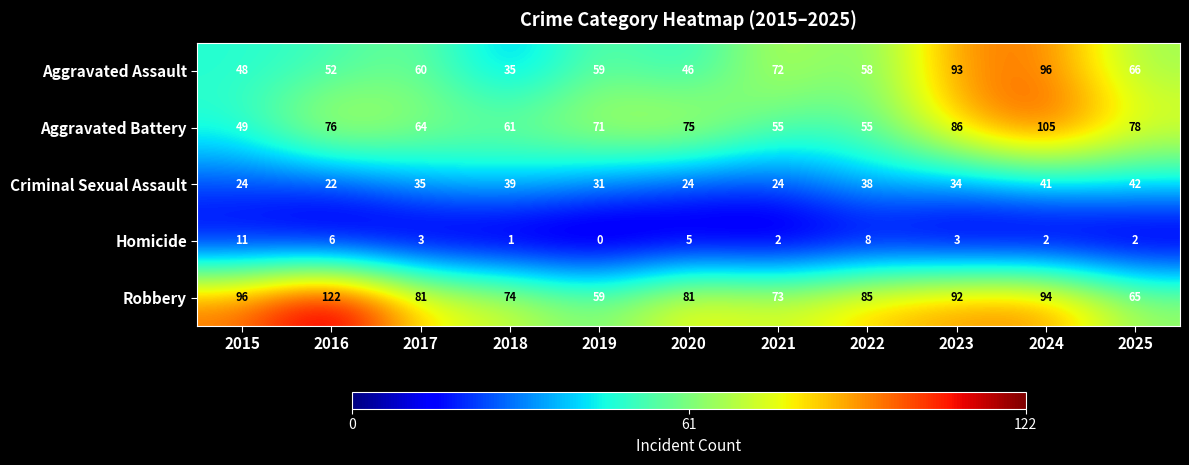

Where is Aggravated Battery nearest to the value 77?

2016